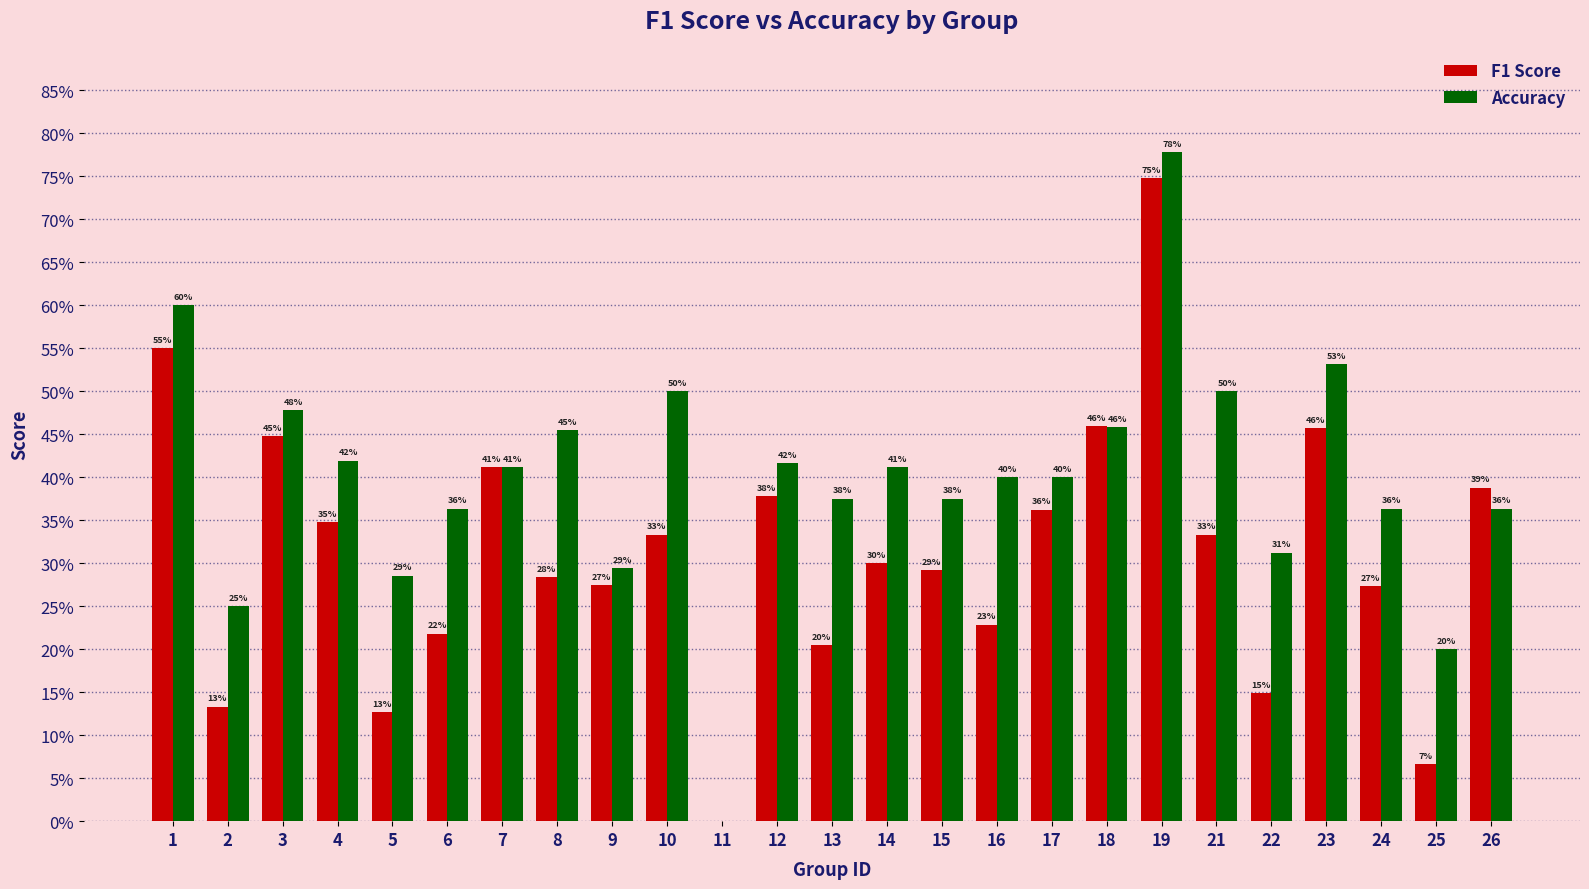

List the series in order of their overall mean, highest first.

Accuracy, F1 Score